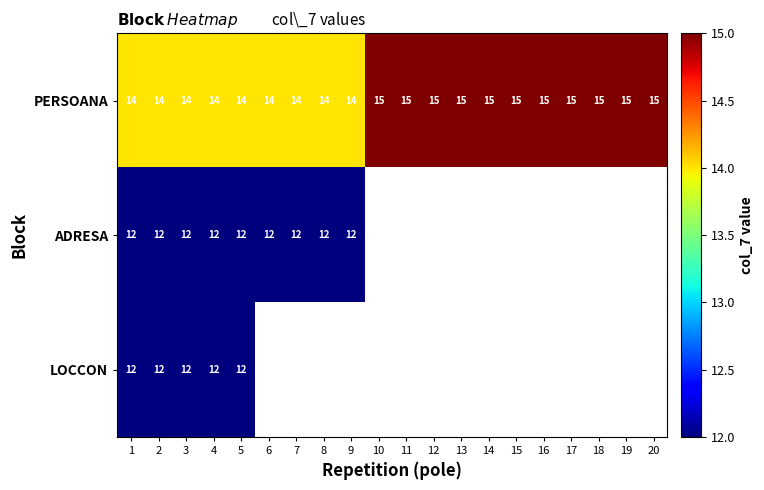

What is the total value across all series at 5?

38